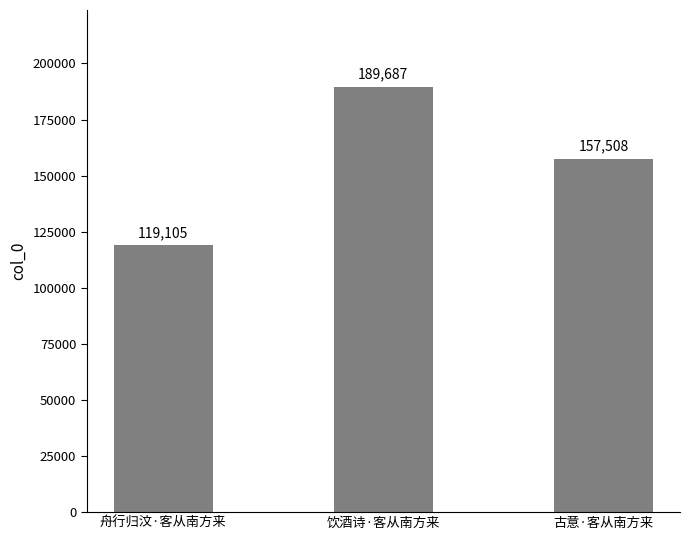

What is the label of the 1st bar from the left?

舟行归汶·客从南方来